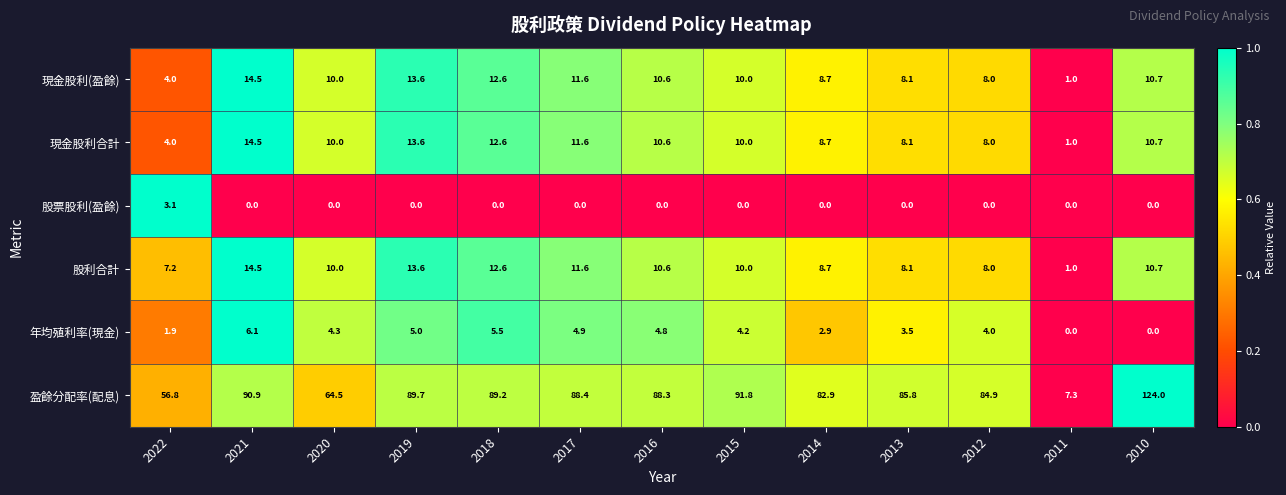

Between 2014 and 2011, which series saw the biggest shift?

盈餘分配率(配息)